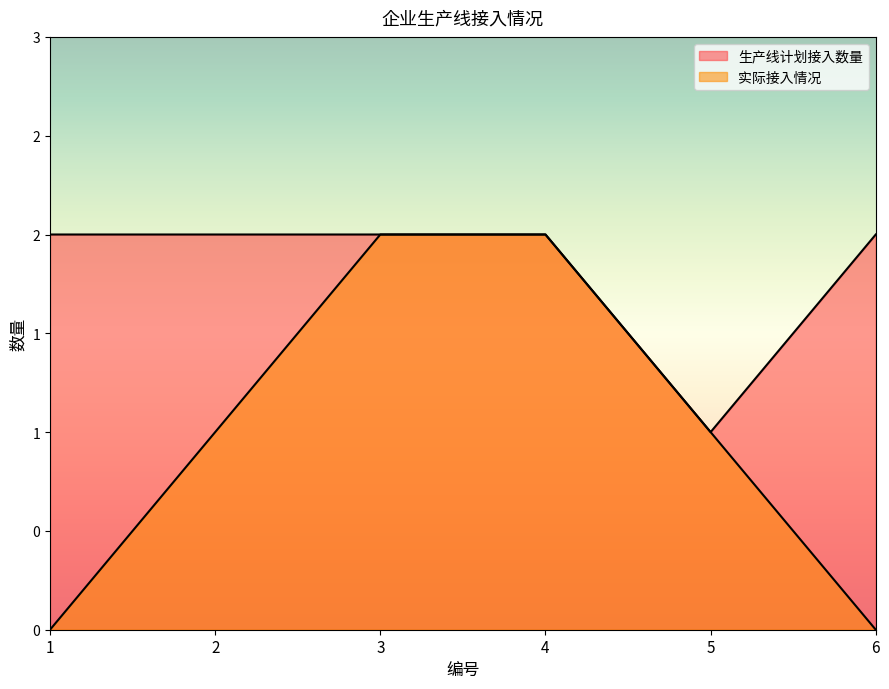

What is the sum of the 实际接入情况 values at 2 and 6?

1